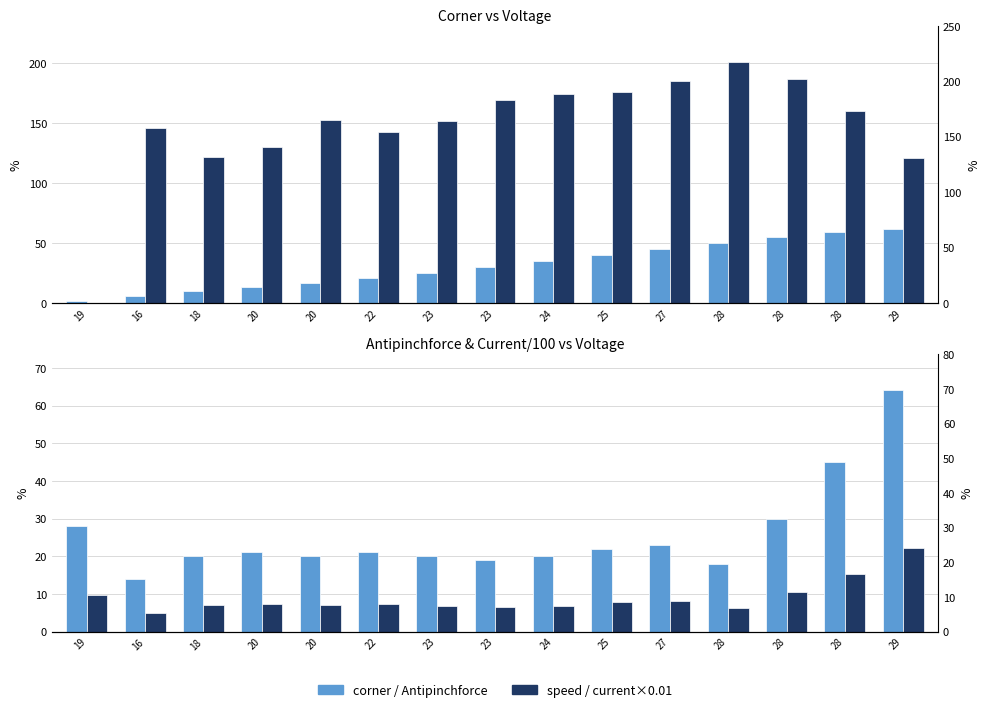

Which has a higher value, 28 or 23?

28